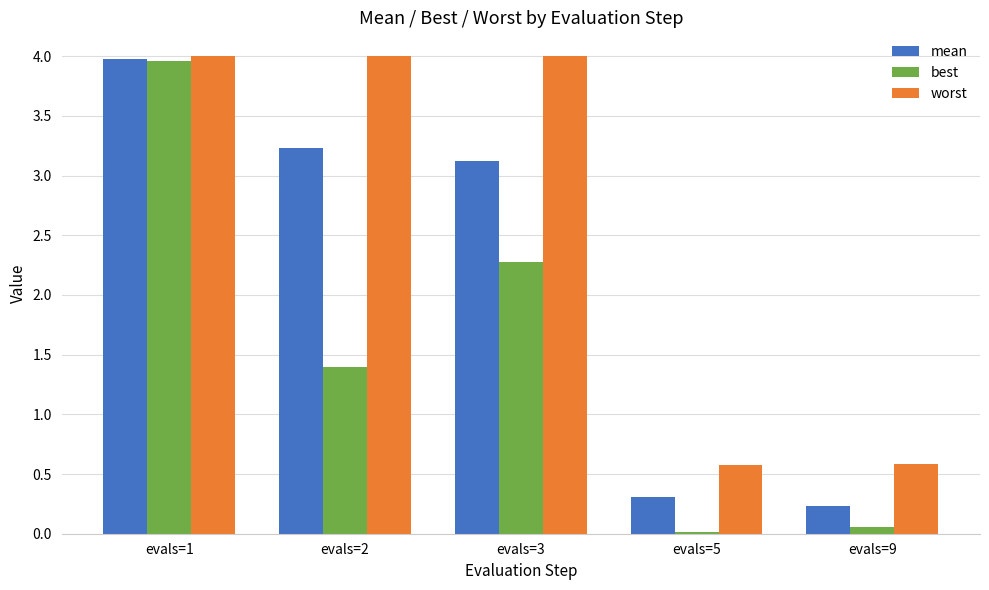

How many data points in best are above 1?

3